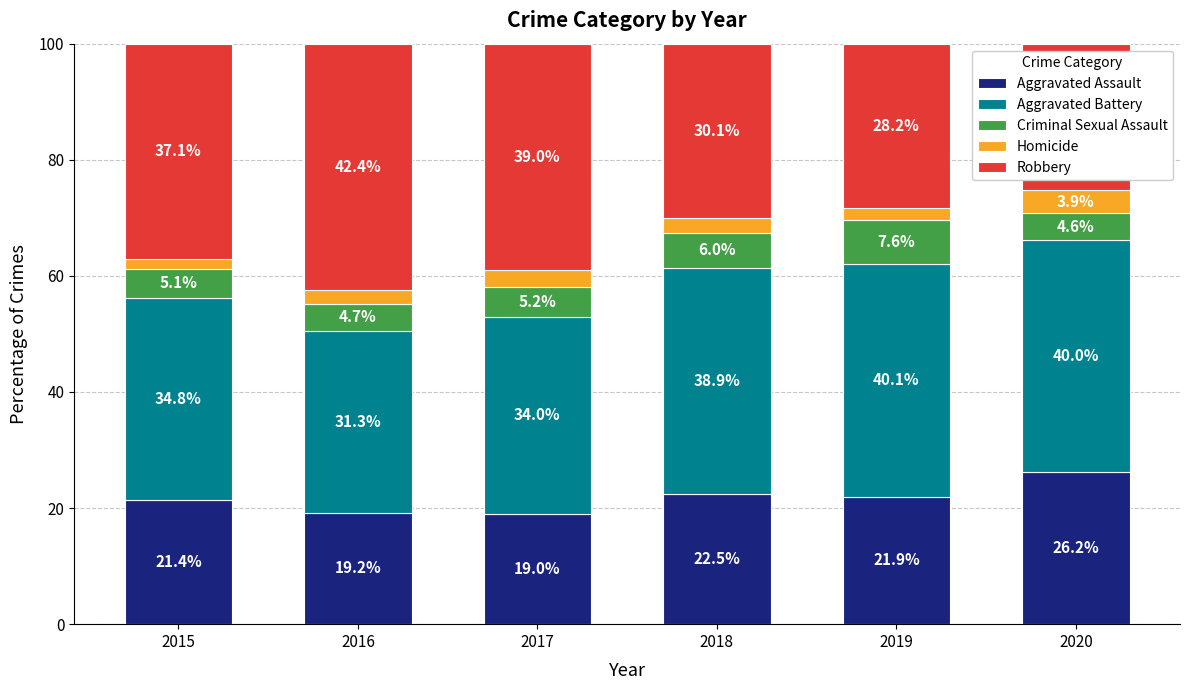

How many bars are there in total?

6